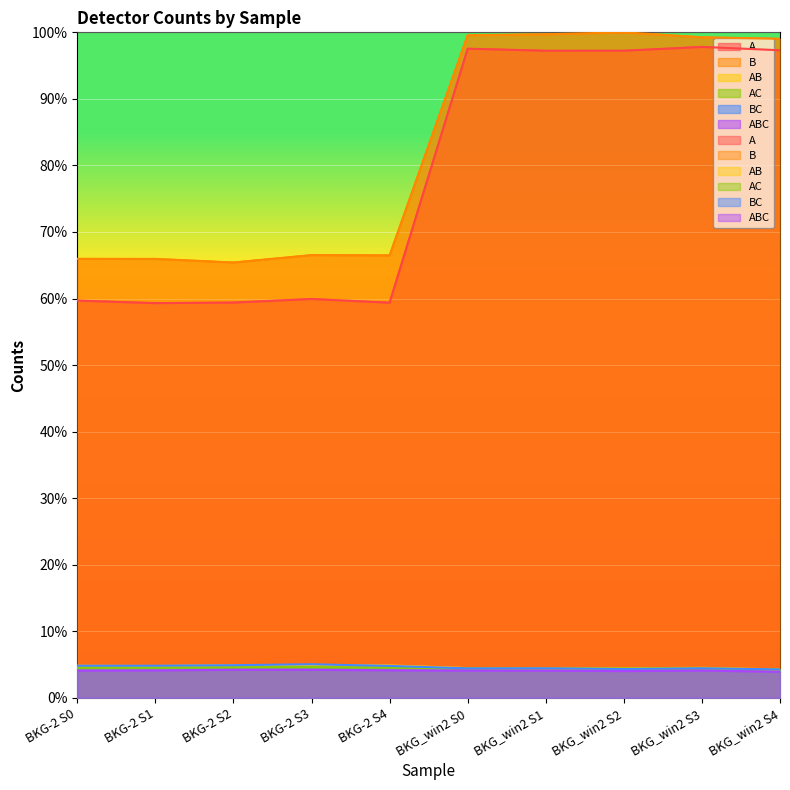

Reading left to right, extract all data points from this chart.

A: BKG-2 S0=59.7	BKG-2 S1=59.3	BKG-2 S2=59.4	BKG-2 S3=59.9	BKG-2 S4=59.4	BKG_win2 S0=97.5	BKG_win2 S1=97.2	BKG_win2 S2=97.2	BKG_win2 S3=97.8	BKG_win2 S4=97.3
B: BKG-2 S0=66.0	BKG-2 S1=66.0	BKG-2 S2=65.4	BKG-2 S3=66.5	BKG-2 S4=66.5	BKG_win2 S0=99.6	BKG_win2 S1=99.7	BKG_win2 S2=100.0	BKG_win2 S3=99.3	BKG_win2 S4=99.0
AB: BKG-2 S0=4.8	BKG-2 S1=4.8	BKG-2 S2=4.9	BKG-2 S3=4.9	BKG-2 S4=4.9	BKG_win2 S0=4.5	BKG_win2 S1=4.4	BKG_win2 S2=4.4	BKG_win2 S3=4.5	BKG_win2 S4=4.3
AC: BKG-2 S0=4.5	BKG-2 S1=4.5	BKG-2 S2=4.6	BKG-2 S3=4.6	BKG-2 S4=4.5	BKG_win2 S0=4.4	BKG_win2 S1=4.4	BKG_win2 S2=4.4	BKG_win2 S3=4.4	BKG_win2 S4=4.3
BC: BKG-2 S0=4.8	BKG-2 S1=4.8	BKG-2 S2=4.9	BKG-2 S3=5.0	BKG-2 S4=4.8	BKG_win2 S0=4.4	BKG_win2 S1=4.4	BKG_win2 S2=4.3	BKG_win2 S3=4.4	BKG_win2 S4=4.3
ABC: BKG-2 S0=4.1	BKG-2 S1=4.1	BKG-2 S2=4.2	BKG-2 S3=4.2	BKG-2 S4=4.1	BKG_win2 S0=4.1	BKG_win2 S1=4.1	BKG_win2 S2=4.0	BKG_win2 S3=4.1	BKG_win2 S4=3.9